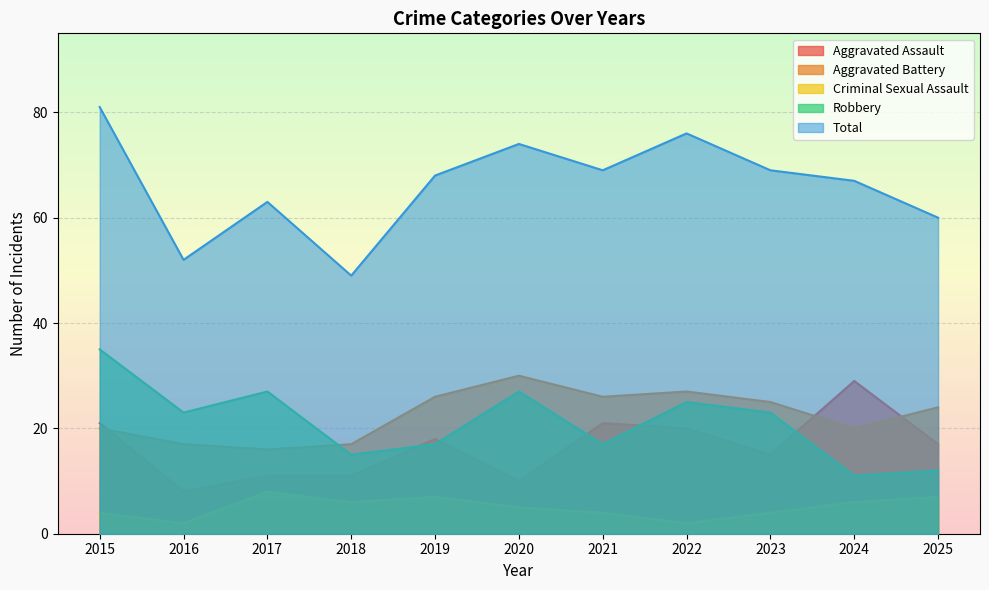

Which series has the largest total across all categories?

Total